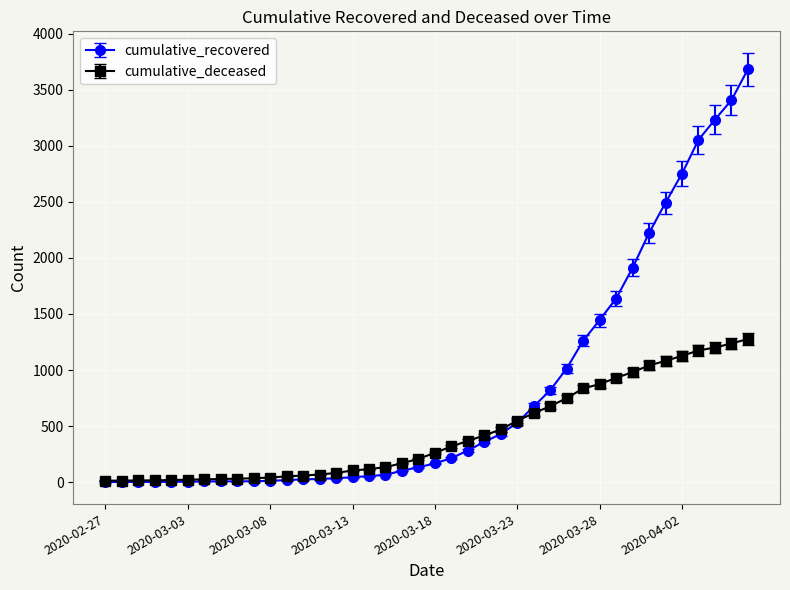

At how many categories does at least one series exceed 2666?

5